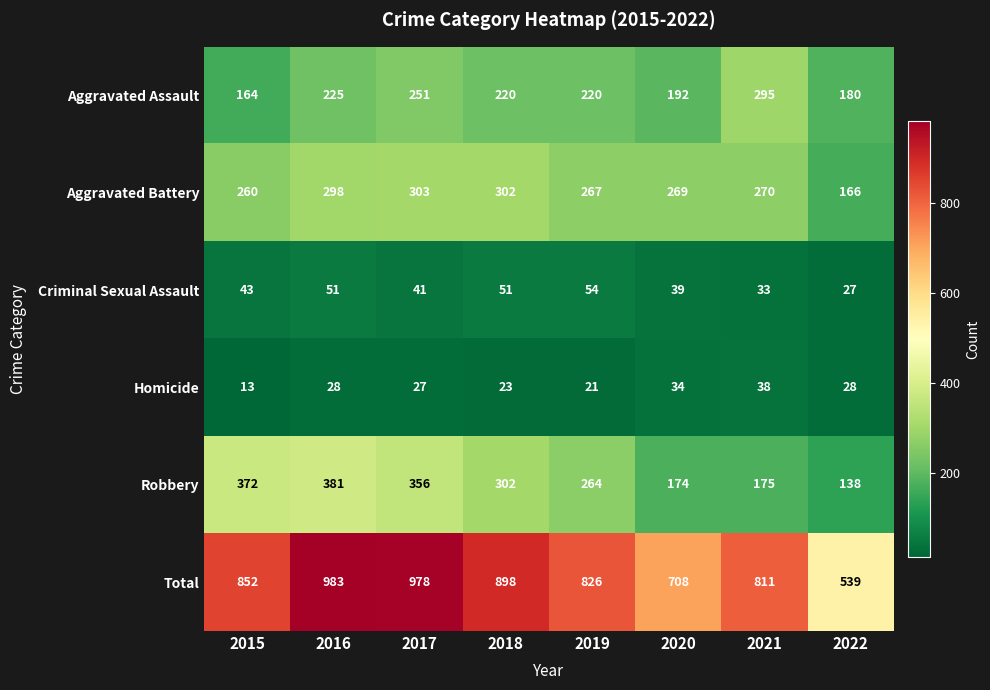

Read the Robbery value at 2019.

264